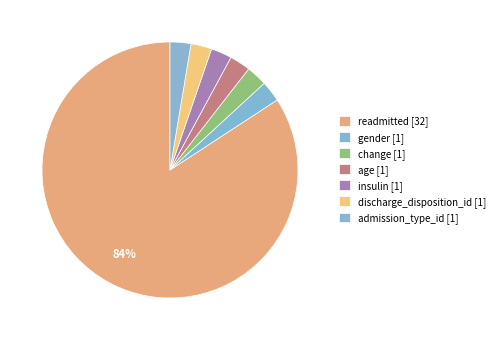

Rank the categories by value from lowest to highest.

gender, change, age, insulin, discharge_disposition_id, admission_type_id, readmitted